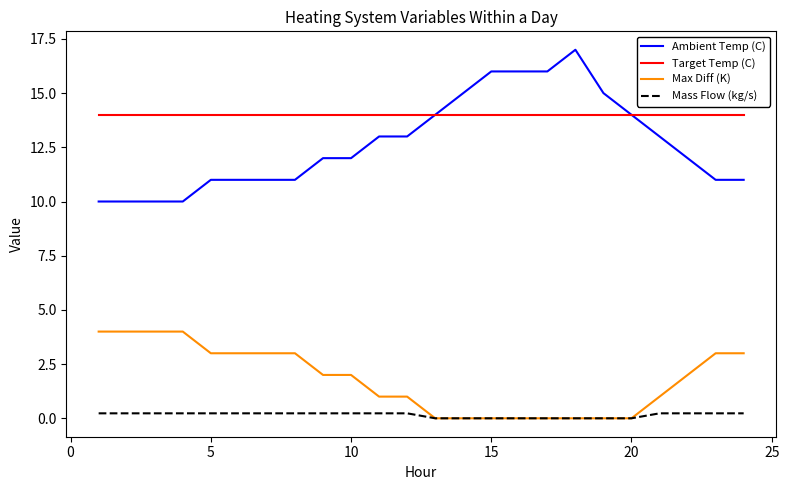

Which series has the largest total across all categories?

Target Temp (C)